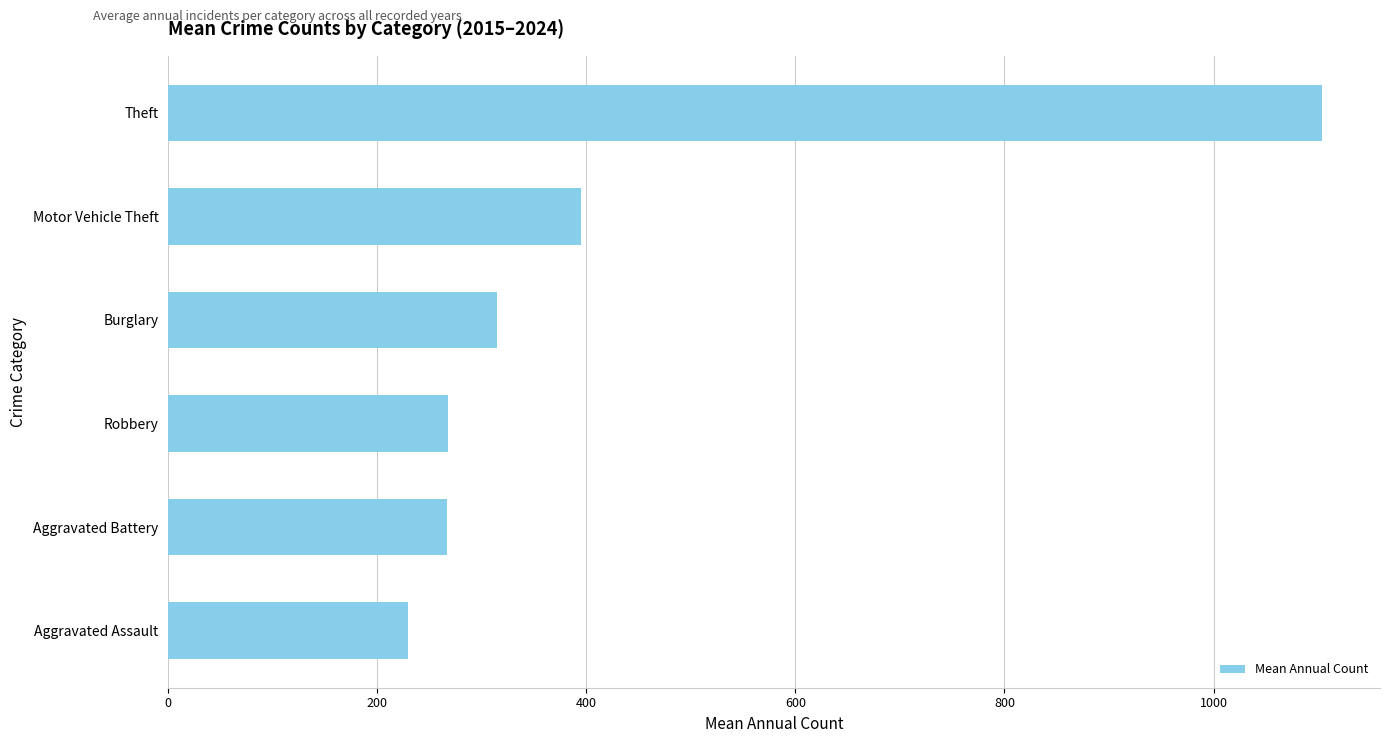

The chart shows a value of 267.2 at Aggravated Battery. True or false?

True